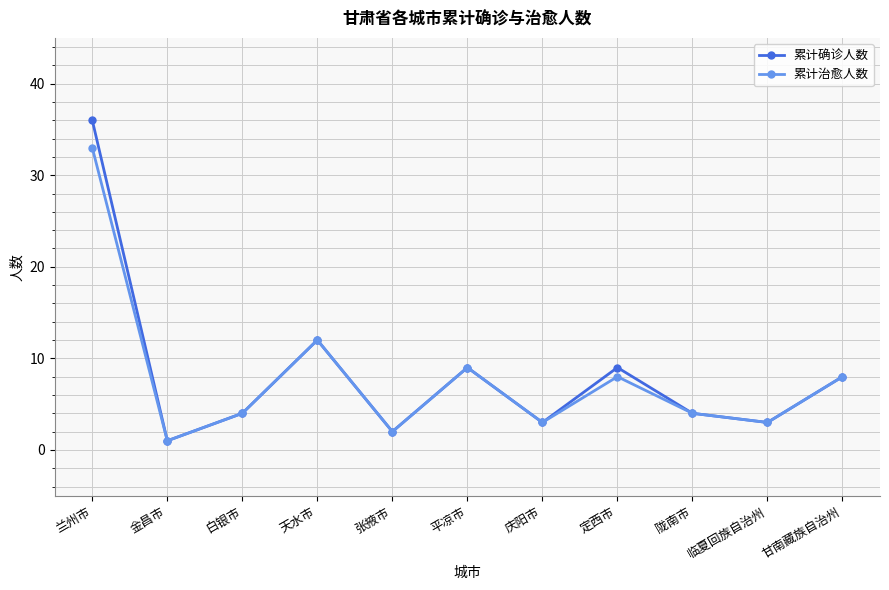

What is the average value of the 累计治愈人数 series?

8